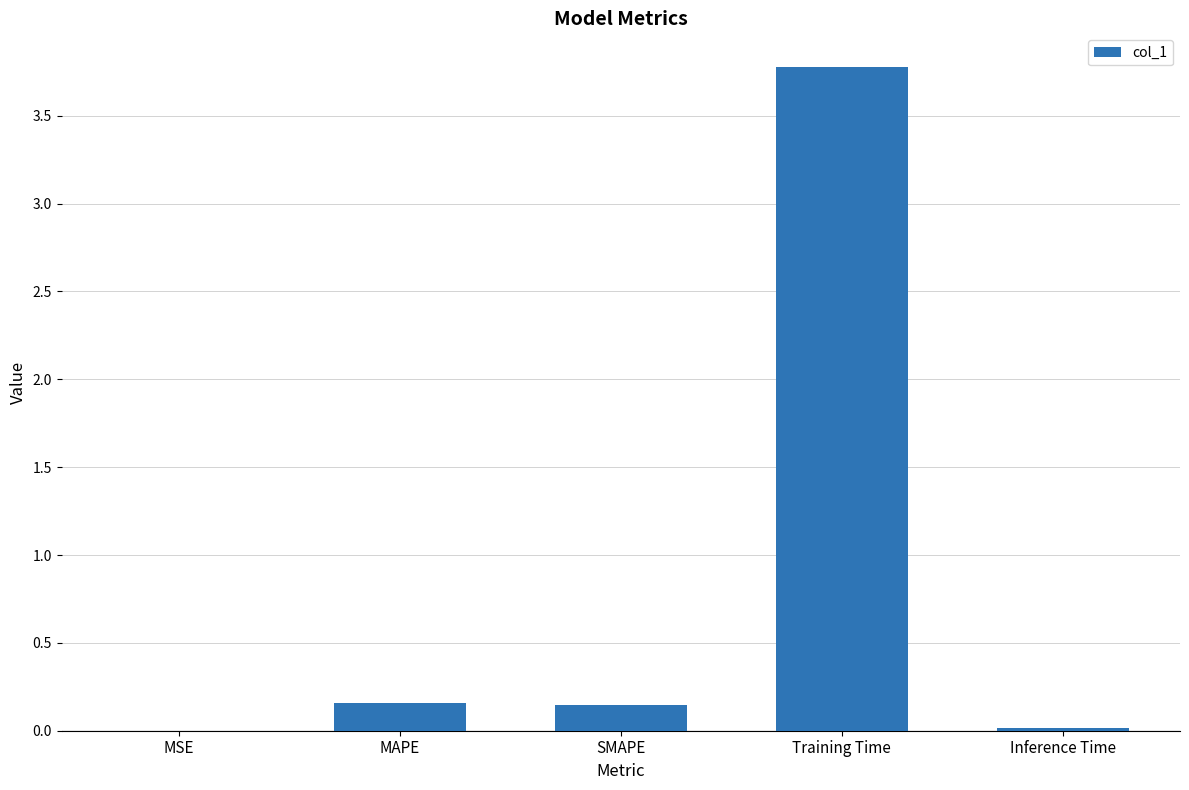

How many distinct data groups are displayed?

1